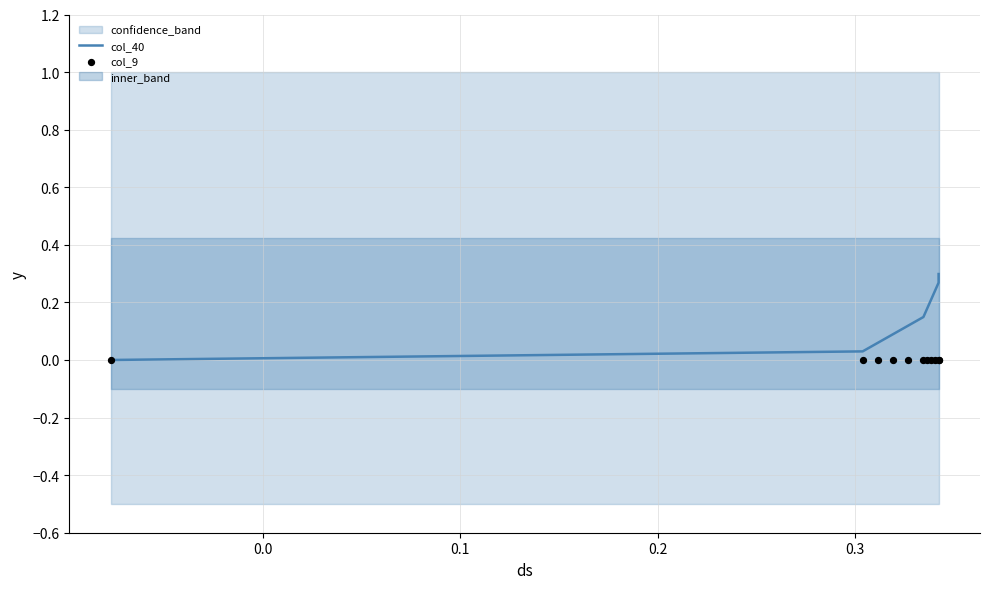

Which series contains the lowest Y value?

col_40